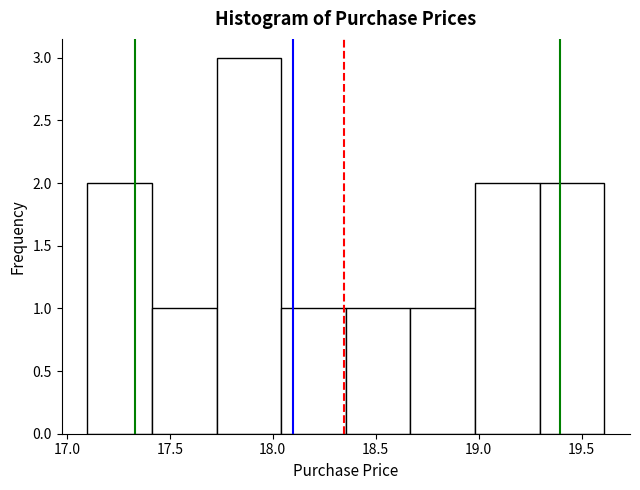

What is the height of the bar covering 19.00 to 19.30 on the x-axis? Neither the bar edges nor the heights are printed on the chart, so give them approximately, as read against the axes.

2